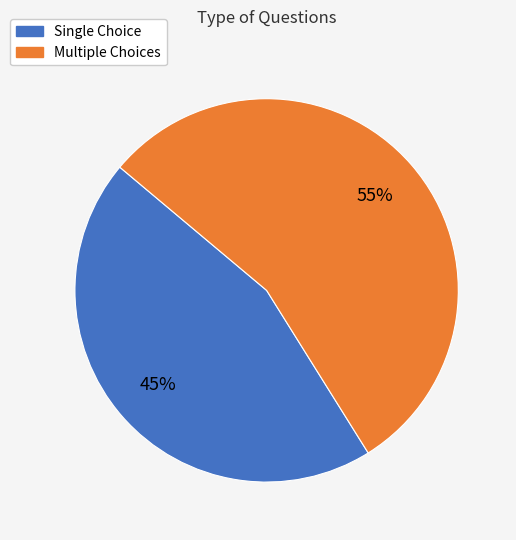

Do Single Choice and Multiple Choices together represent more than half of the pie?

Yes